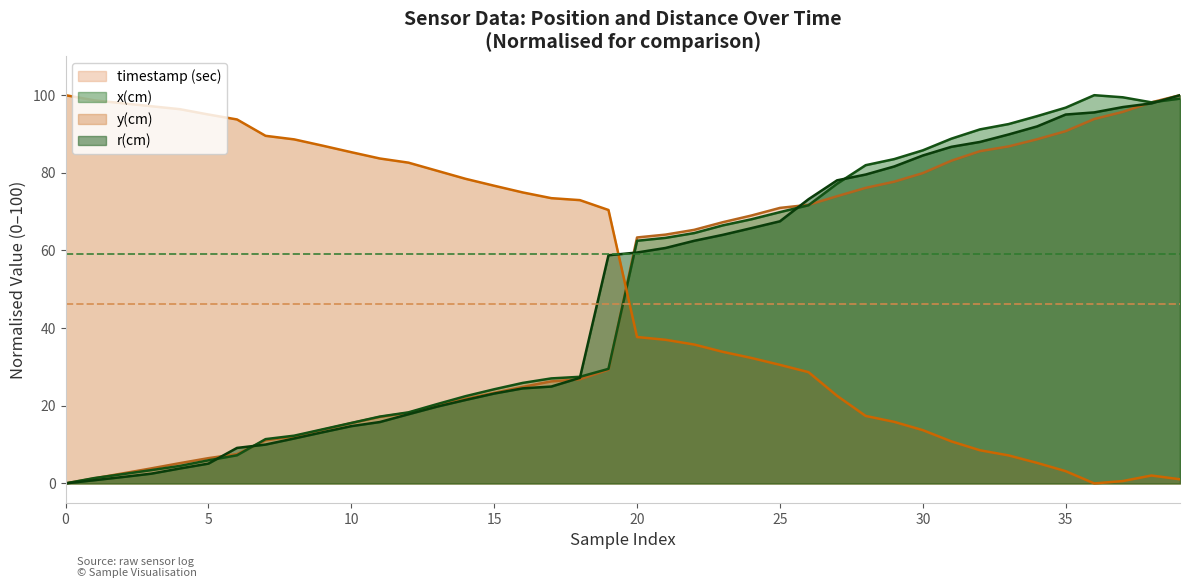

What is the greatest value displayed?

100.0